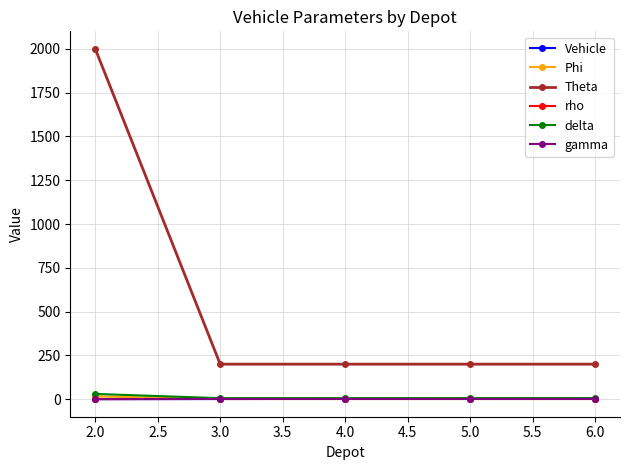

True or false: Theta and rho intersect in this chart.

False